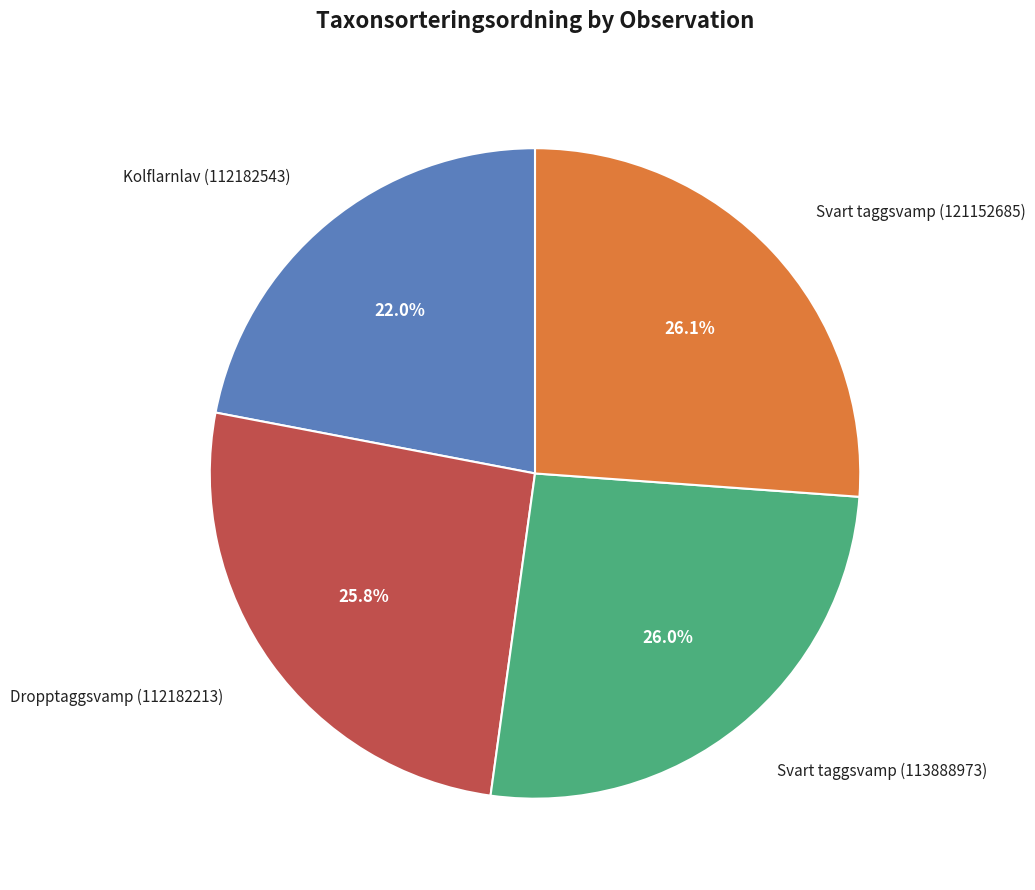

Which category has the smallest portion of the pie?

Kolflarnlav (112182543)